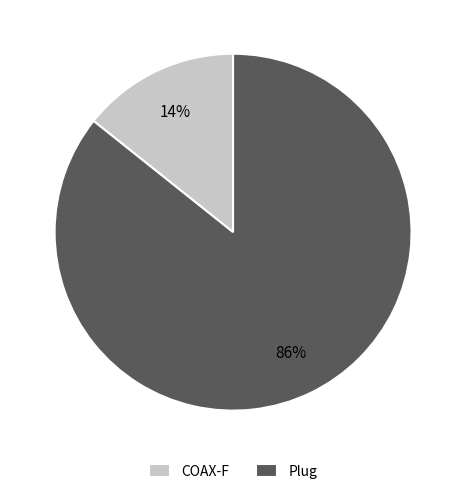

Is it true that COAX-F is 21% of the pie?

False